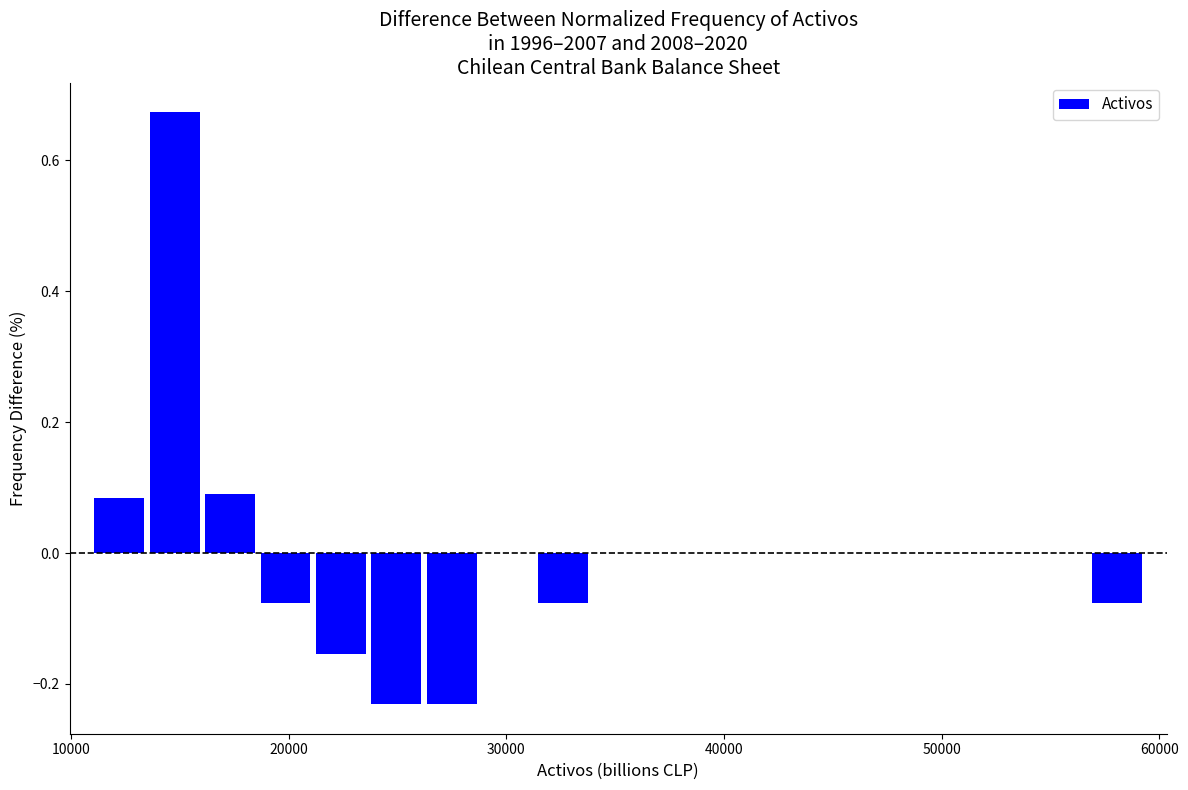

Read against the x-axis, roughly where is the centre of the tallest bar?

15000